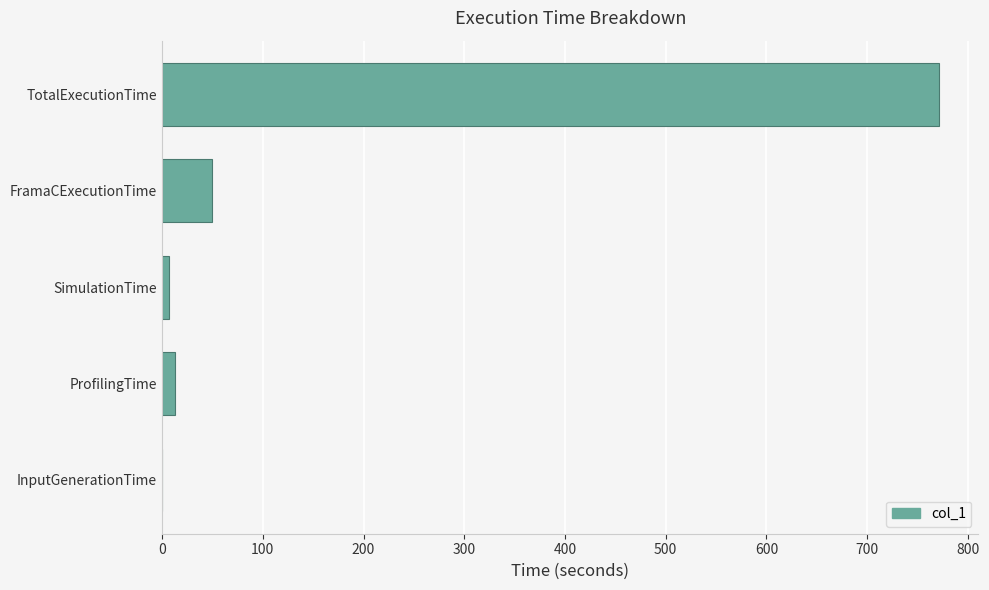

Reading bottom to top, list all the values displayed in this chart.

InputGenerationTime=0.1	ProfilingTime=13.2	SimulationTime=7.2	FramaCExecutionTime=49.9	TotalExecutionTime=771.8